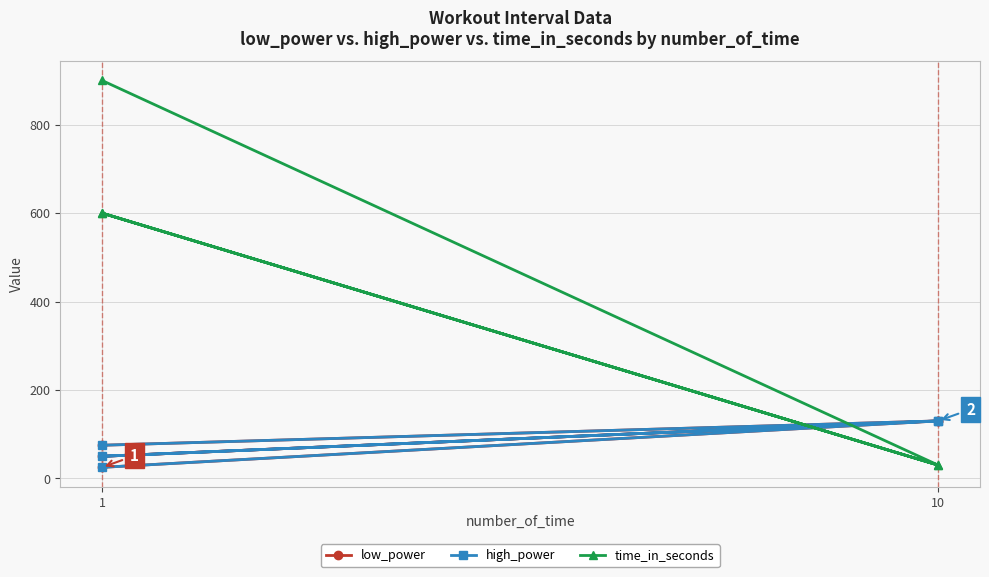

Which label corresponds to the smallest value in the chart?

1